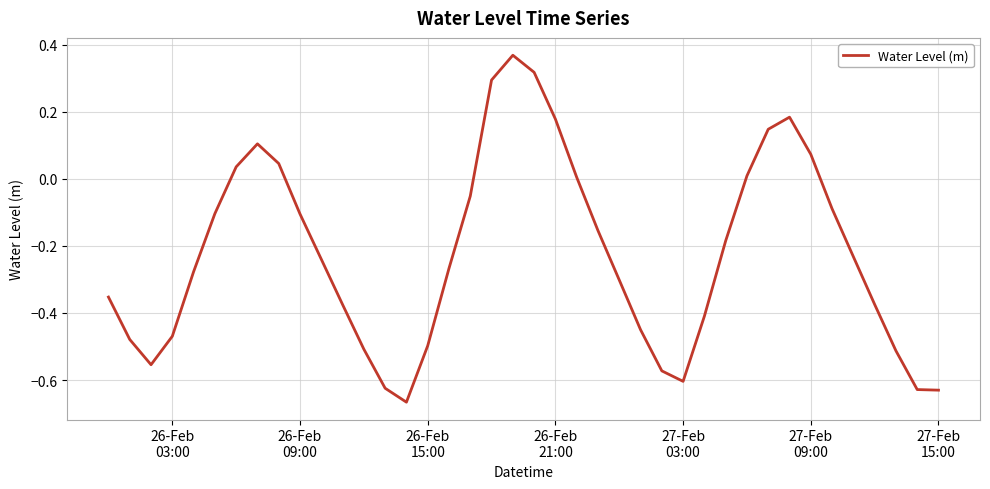

What is the difference between the maximum and minimum values?

1.0